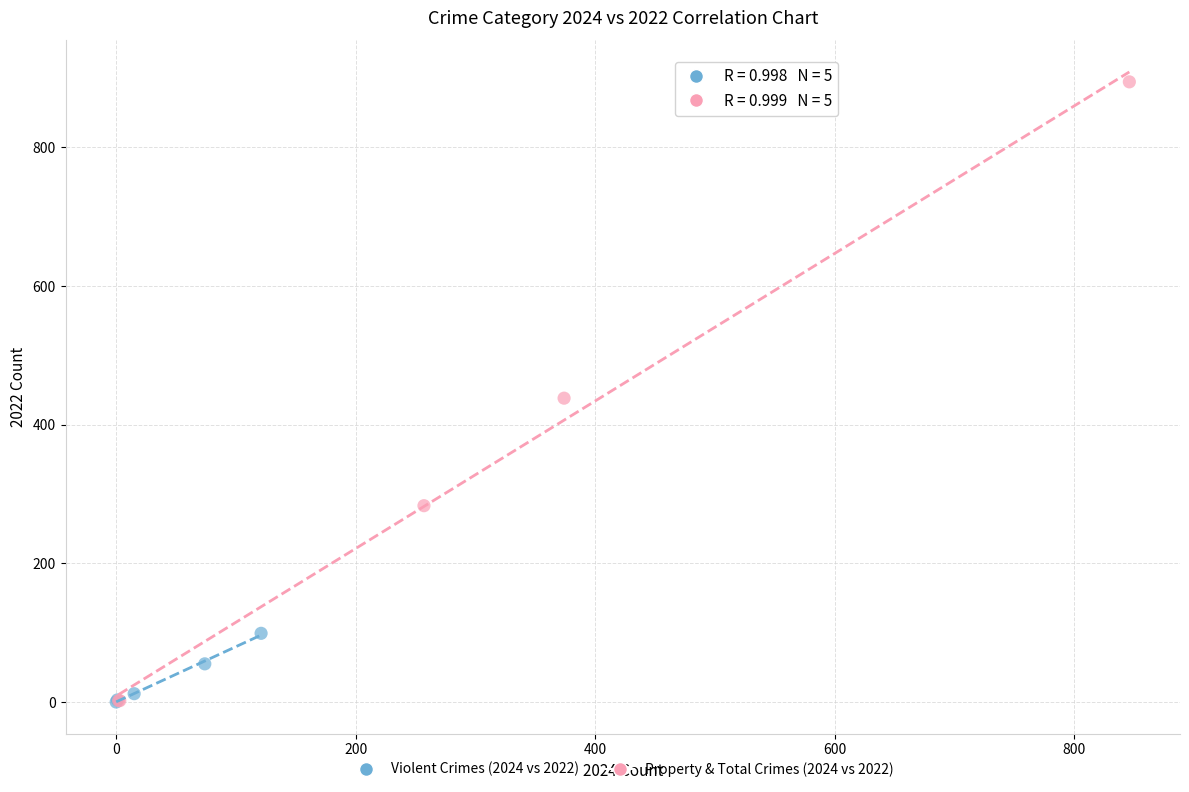

Which series has the largest Y range (max minus min)?

Property & Total Crimes (2024 vs 2022)